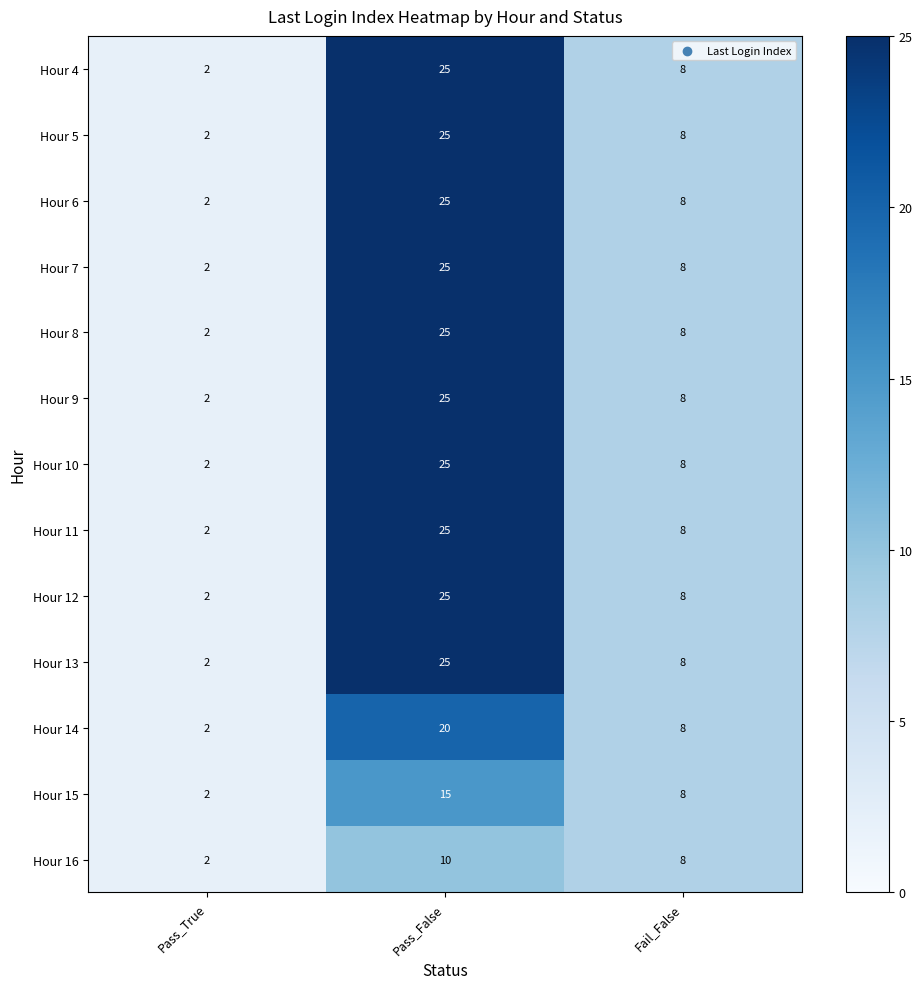

Count the number of data series in this chart.

13